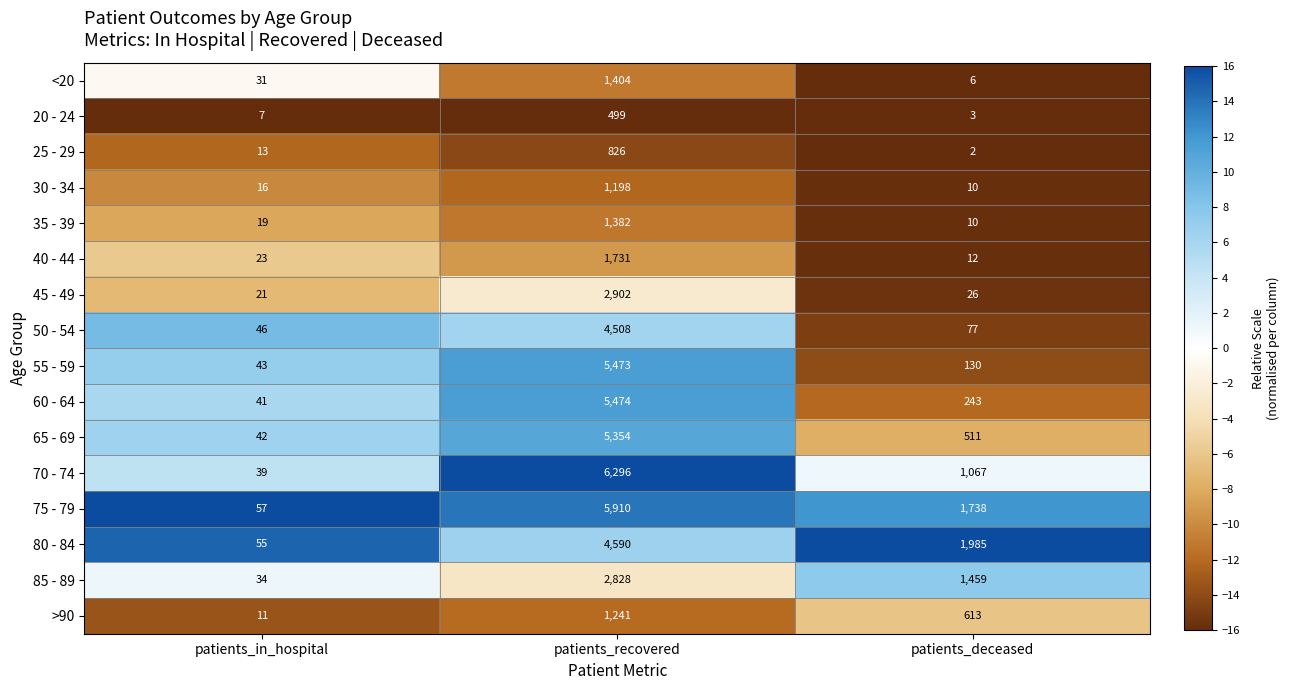

At how many categories does at least one series exceed 10?

3